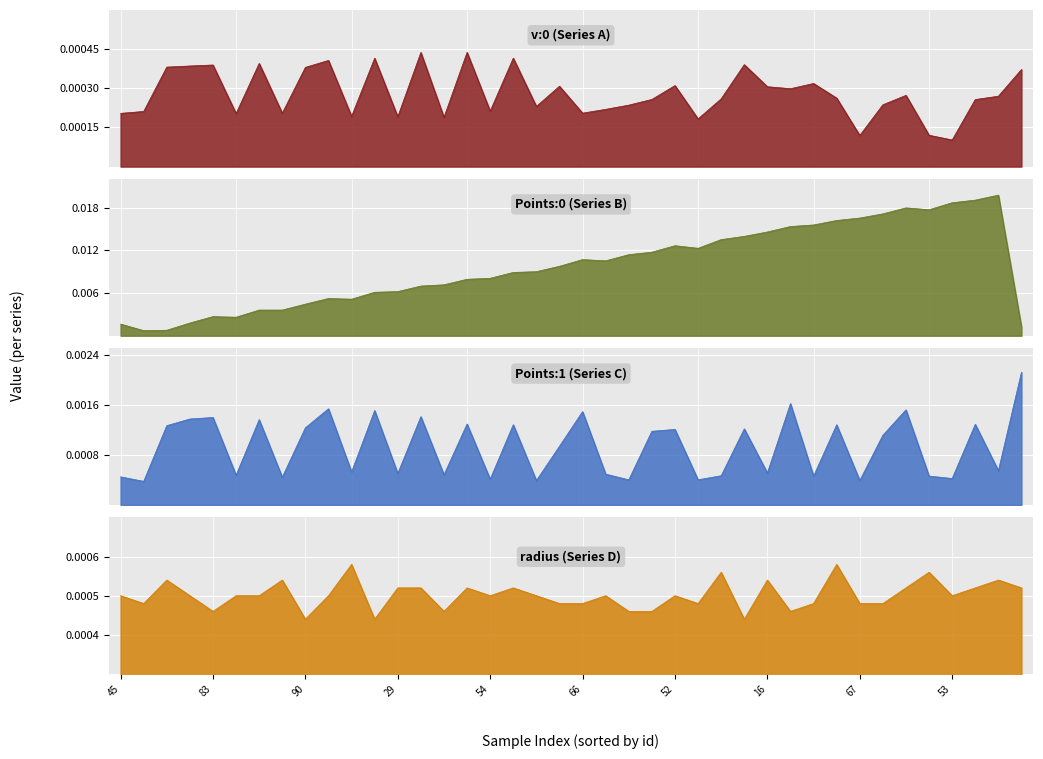

Where do Points:1 and radius first cross each other?

72 and 15